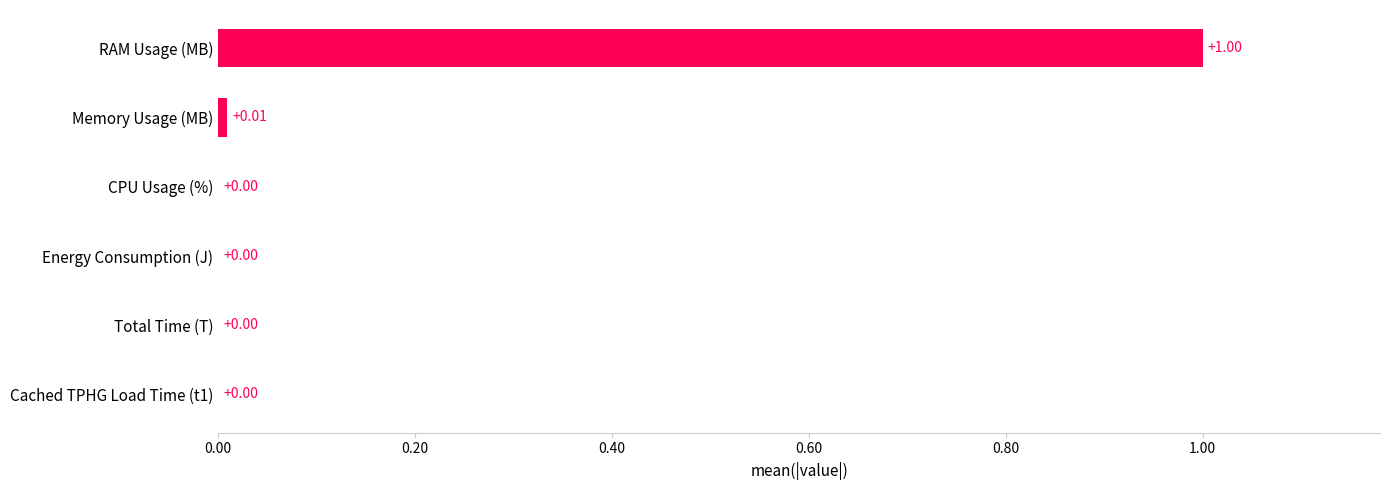

What is the sum of all values?

1.0